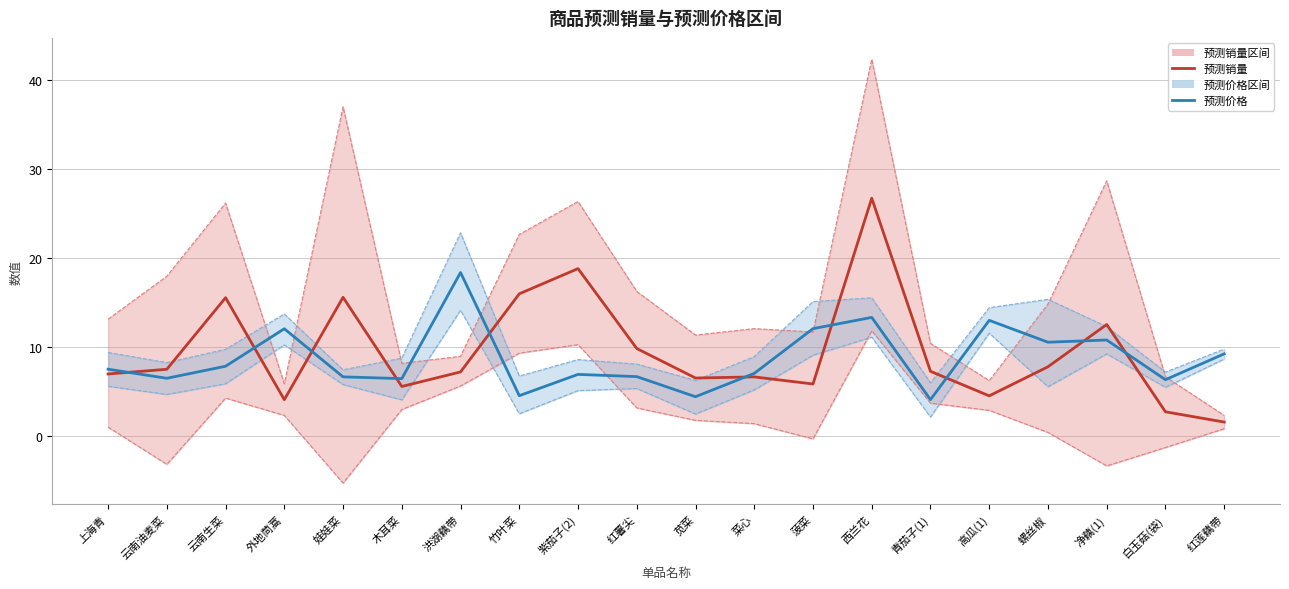

Rank the series by their maximum value, from highest to lowest.

预测销量上限, 预测销量, 预测价格上限, 预测价格, 预测价格下限, 预测销量下限